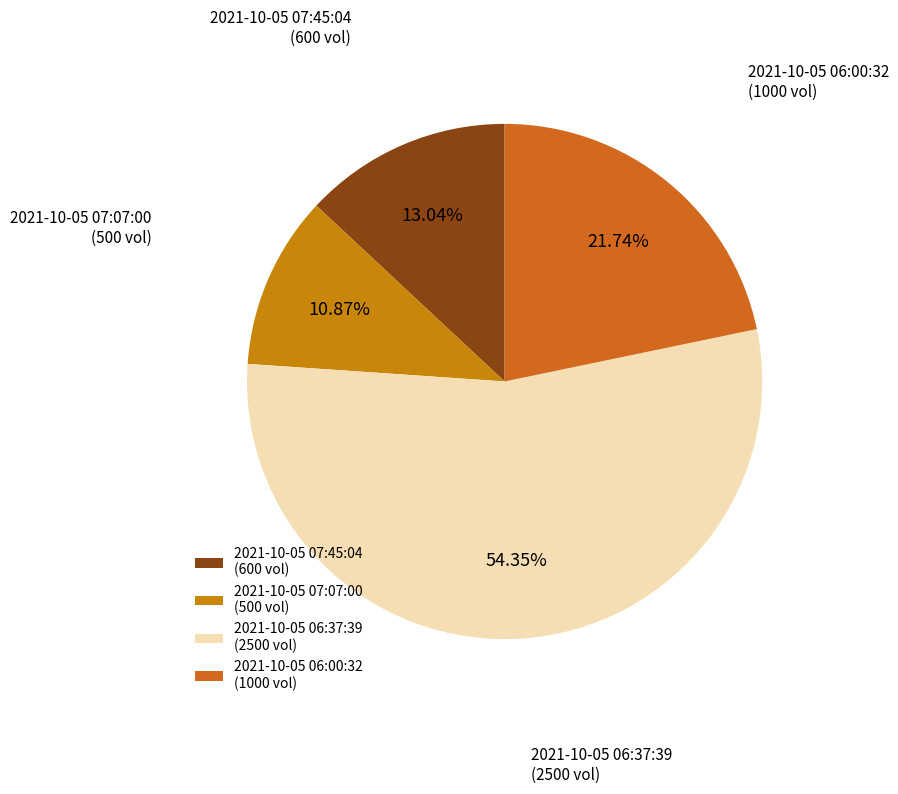

What percentage is the 2021-10-05 06:00:32 slice, to the nearest percent?

22%